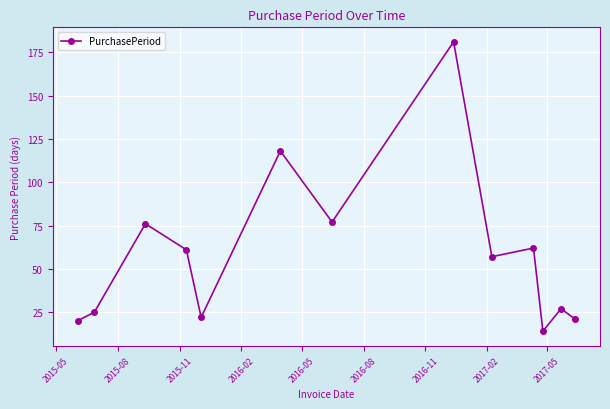

What is the greatest value displayed?

181